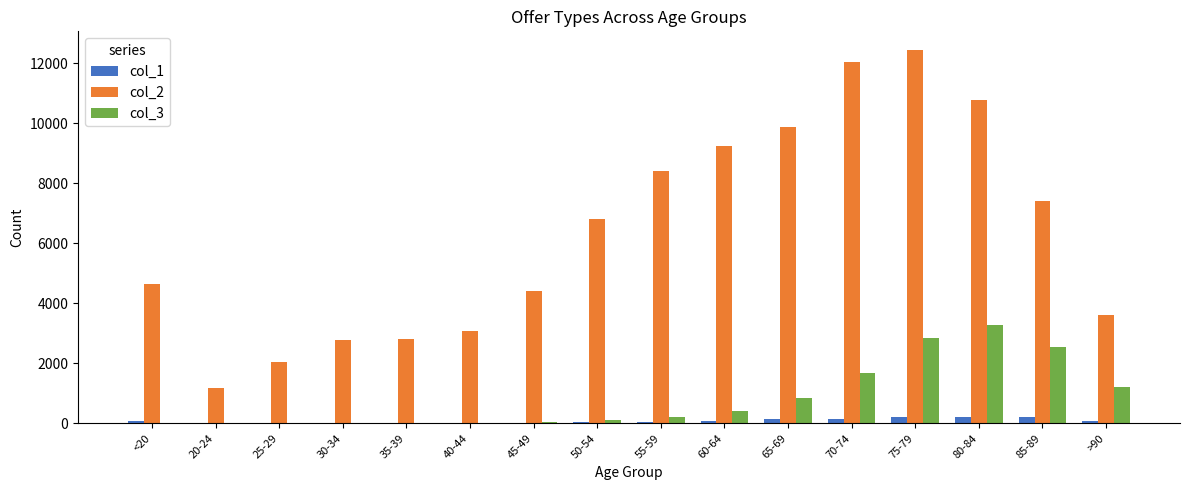

At which category does the chart reach its peak across all series?

75-79